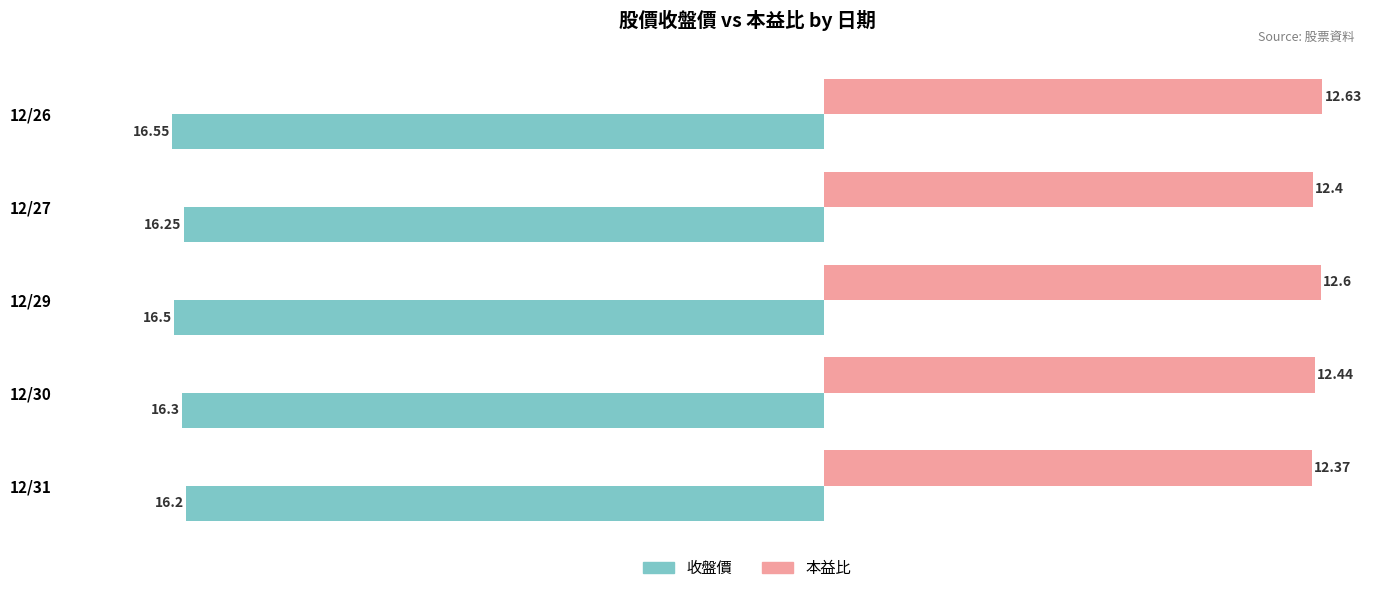

What is the sum of all 本益比 values?

62.4